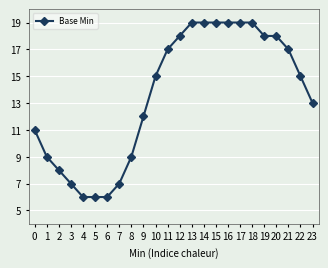

What is the change in value from 3 to 5?

-1